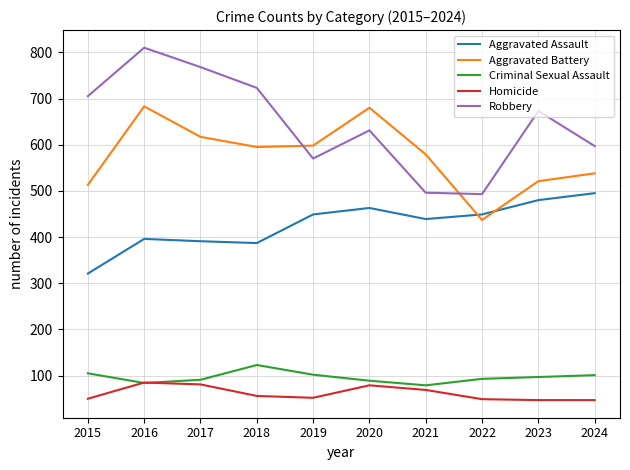

How many interior local peaks does the Robbery series have?

3